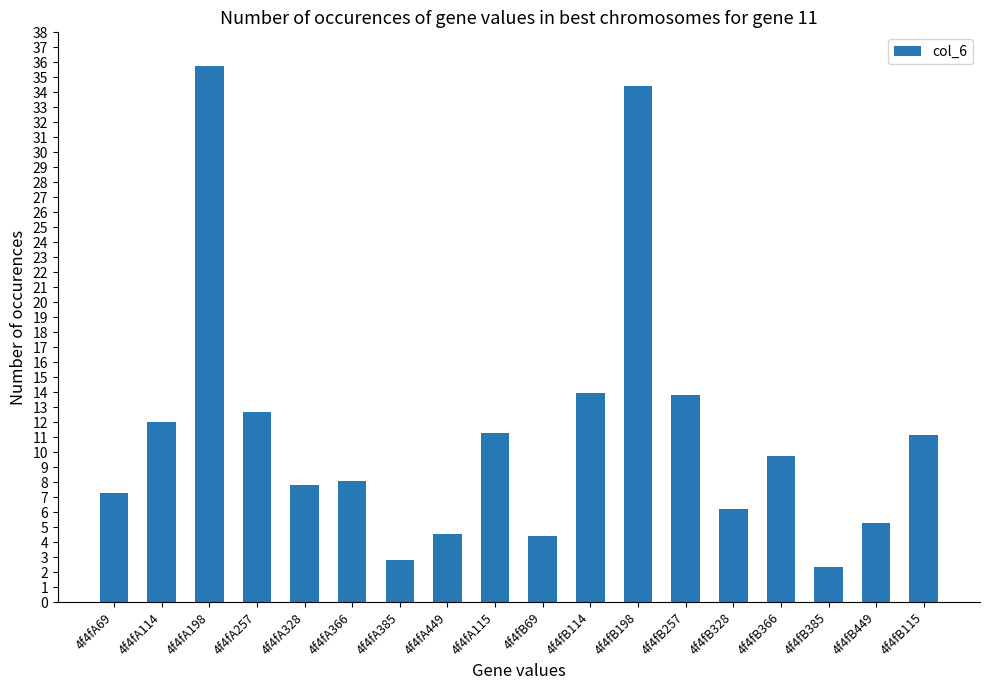

The chart shows a value of 1.0 at 4f4fA449. True or false?

False